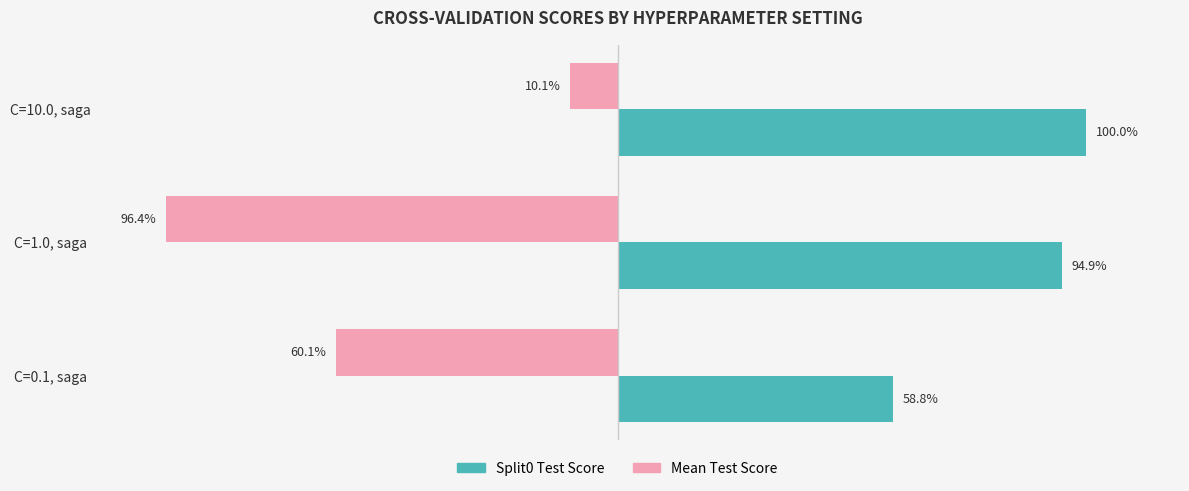

Is the value of Mean Test Score at C=0.1, saga greater than the value of Split0 Test Score at C=10.0, saga?

No